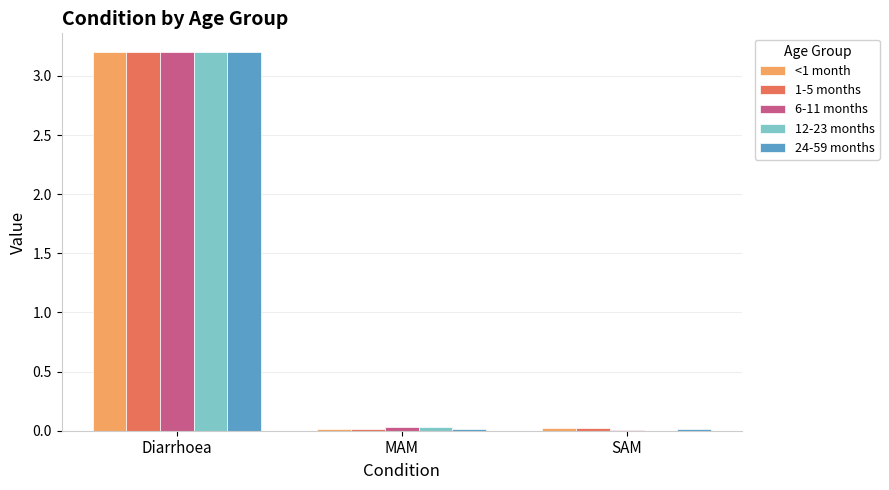

The 1-5 months series shows 0.0 at MAM. True or false?

True